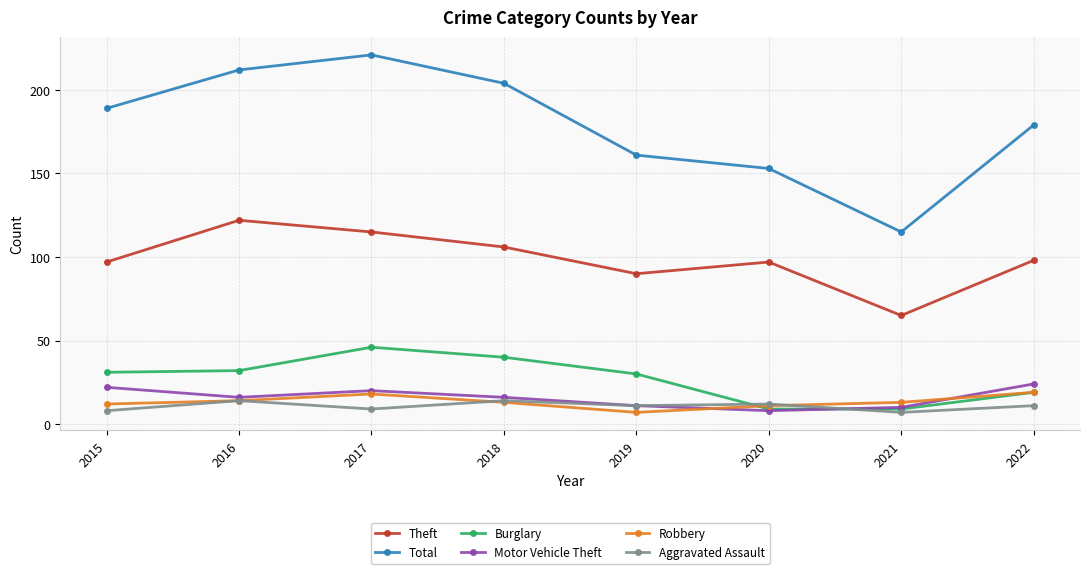

What is the maximum value shown in the chart?

221